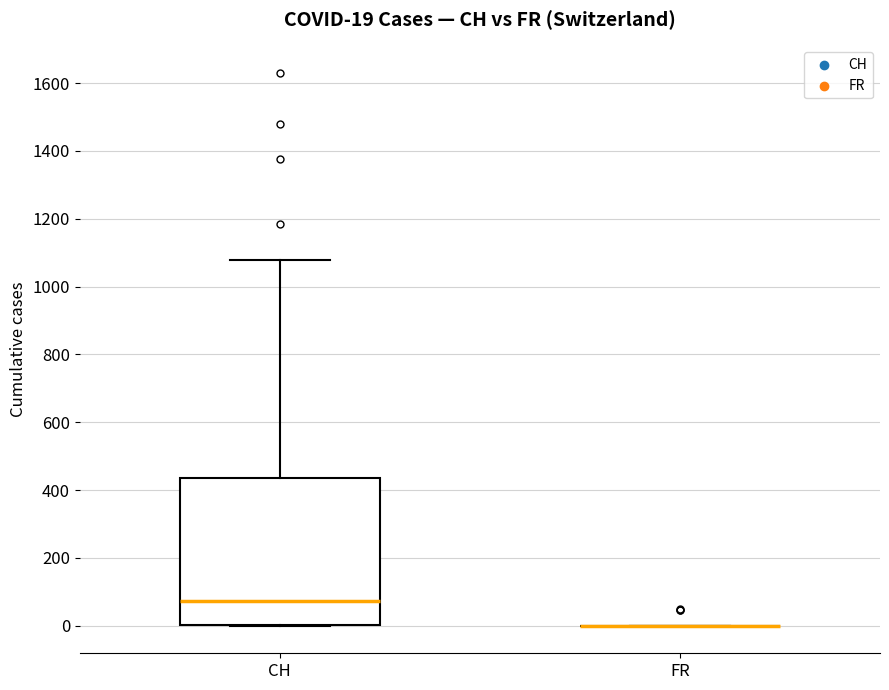

Which box is the tallest, from its lower edge to its upper edge?

CH